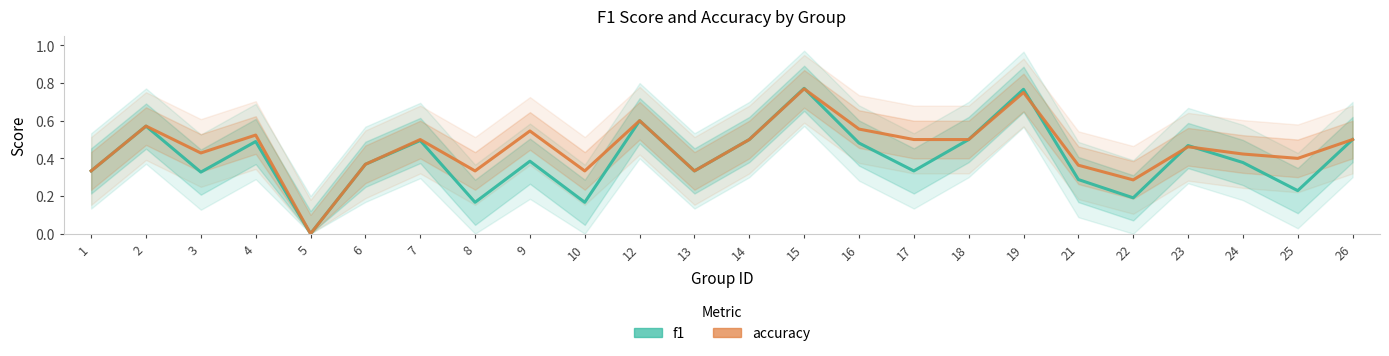

What is the sum of all accuracy values?

10.9